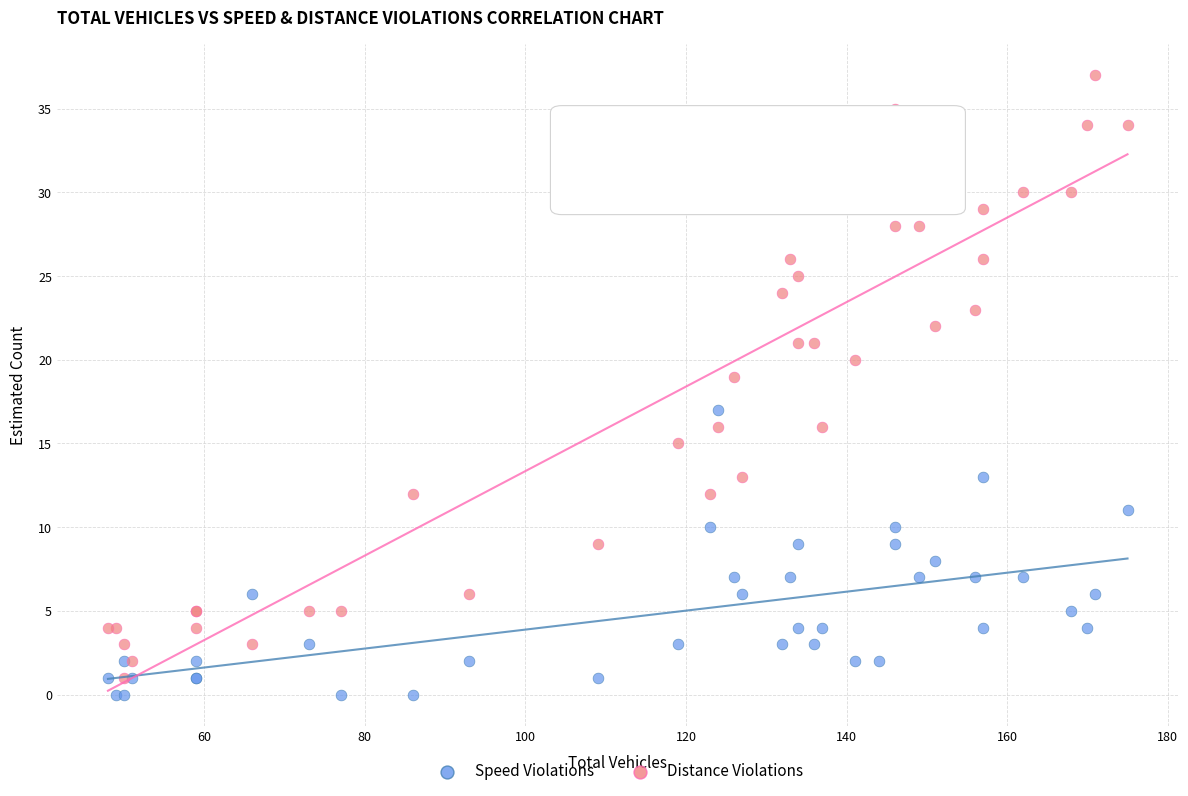

What are all the series names shown in the legend?

Speed Violations, Distance Violations